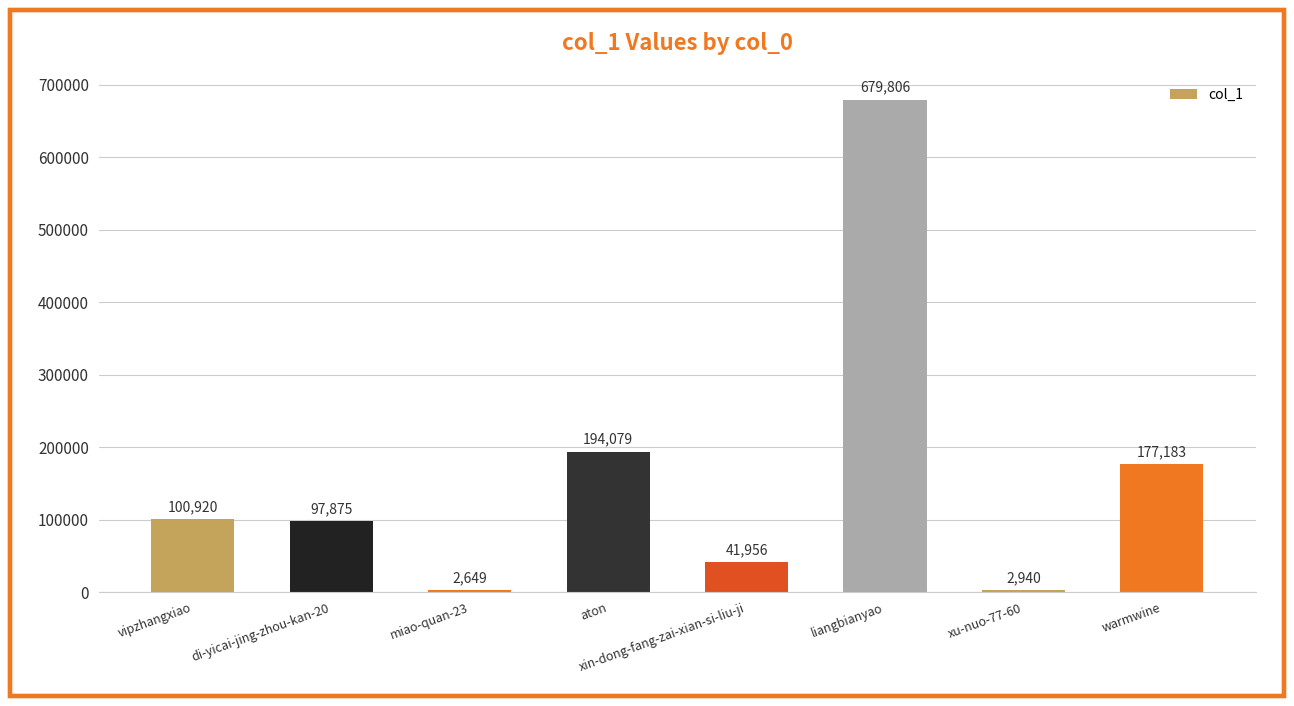

Rank the categories by value from highest to lowest.

liangbianyao, aton, warmwine, vipzhangxiao, di-yicai-jing-zhou-kan-20, xin-dong-fang-zai-xian-si-liu-ji, xu-nuo-77-60, miao-quan-23